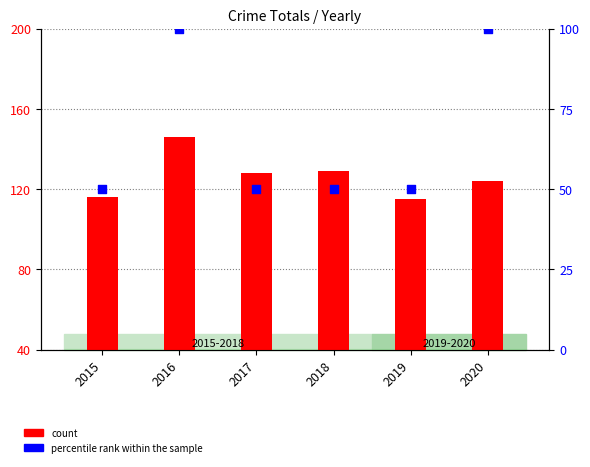

At how many categories does at least one series exceed 103?

6